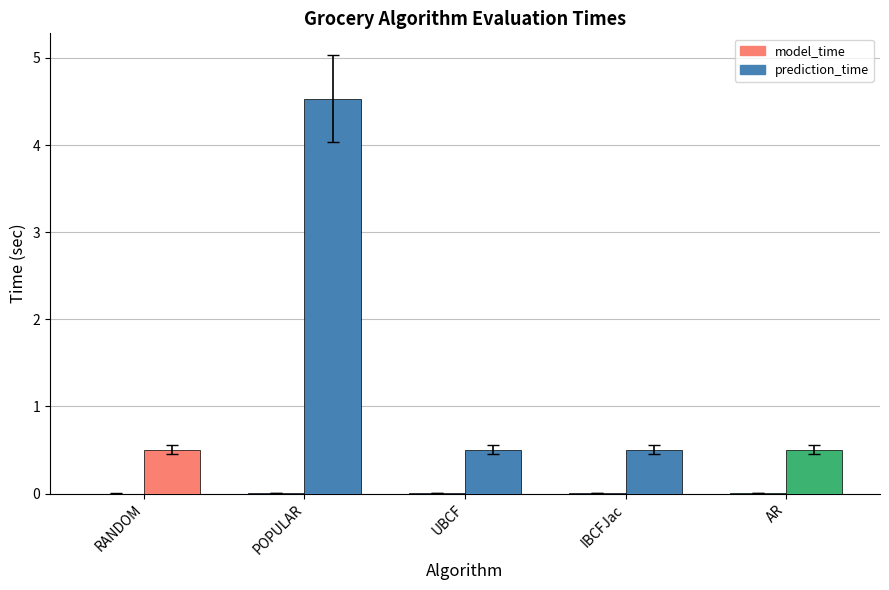

What is the label of the 4th bar from the left?

IBCFJac